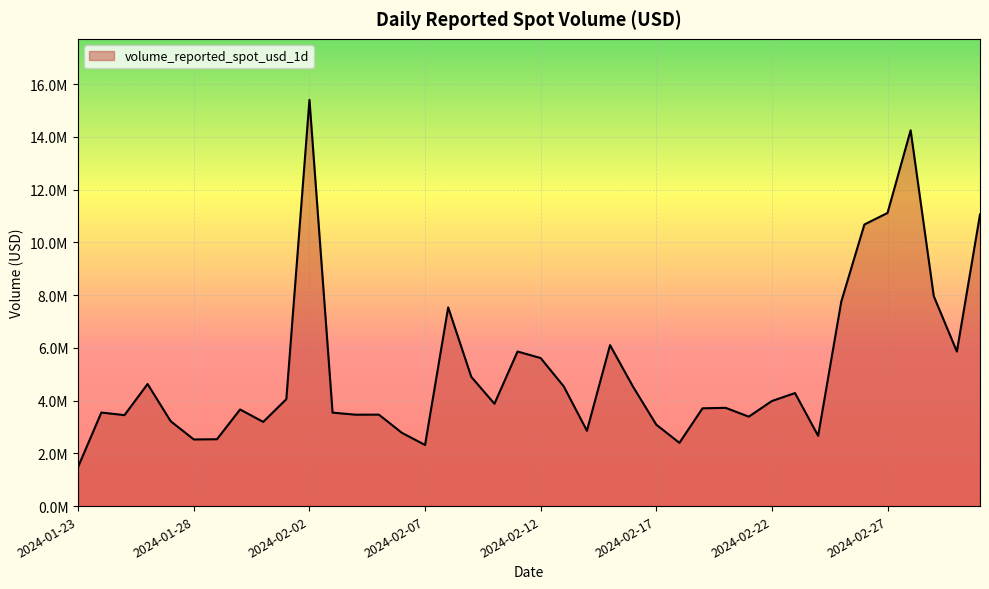

Does the chart display data point markers on the line(s)?

No